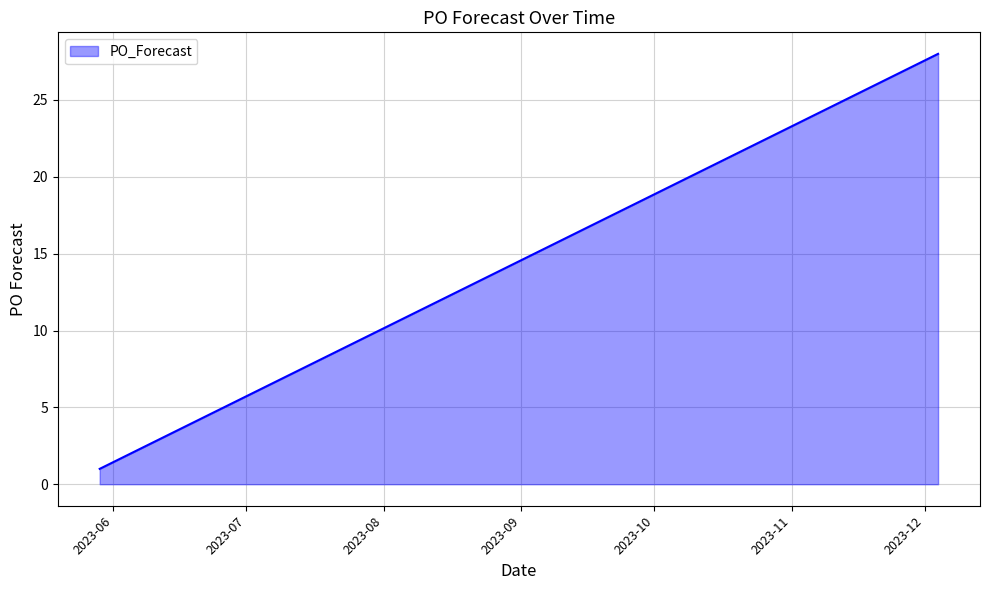

Reading left to right, what are all the values shown in this chart?

1	2	9	14	16	17	20	21	22	23	24	25	26	27	28